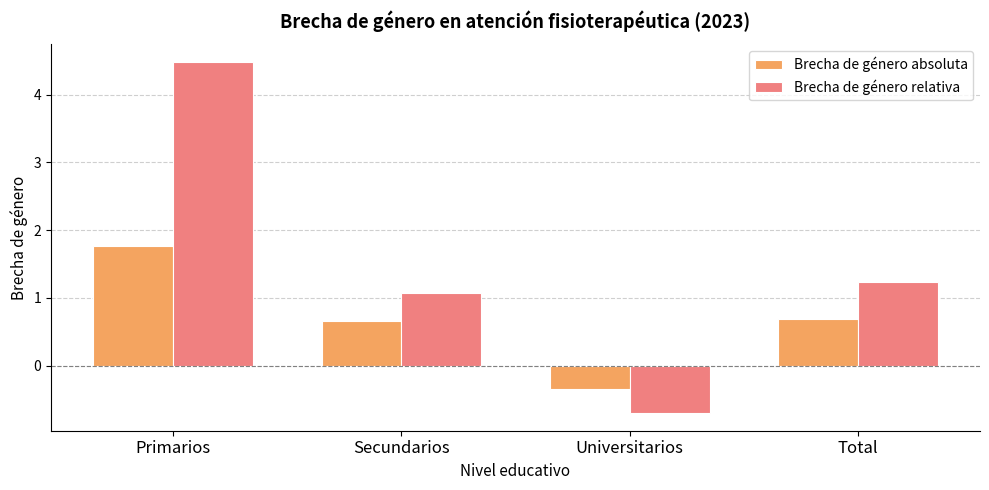

How many bars are there in each group?

2